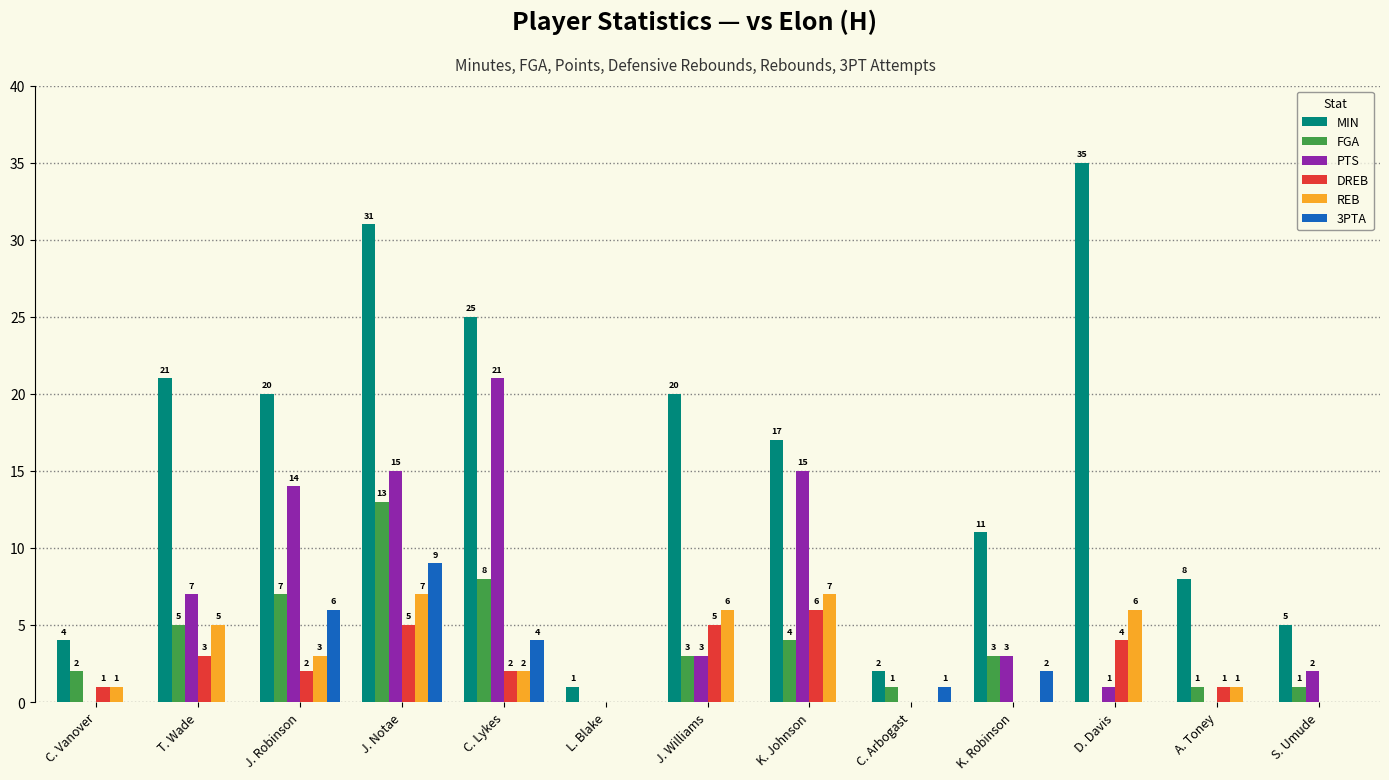

Which series has the largest total across all categories?

MIN